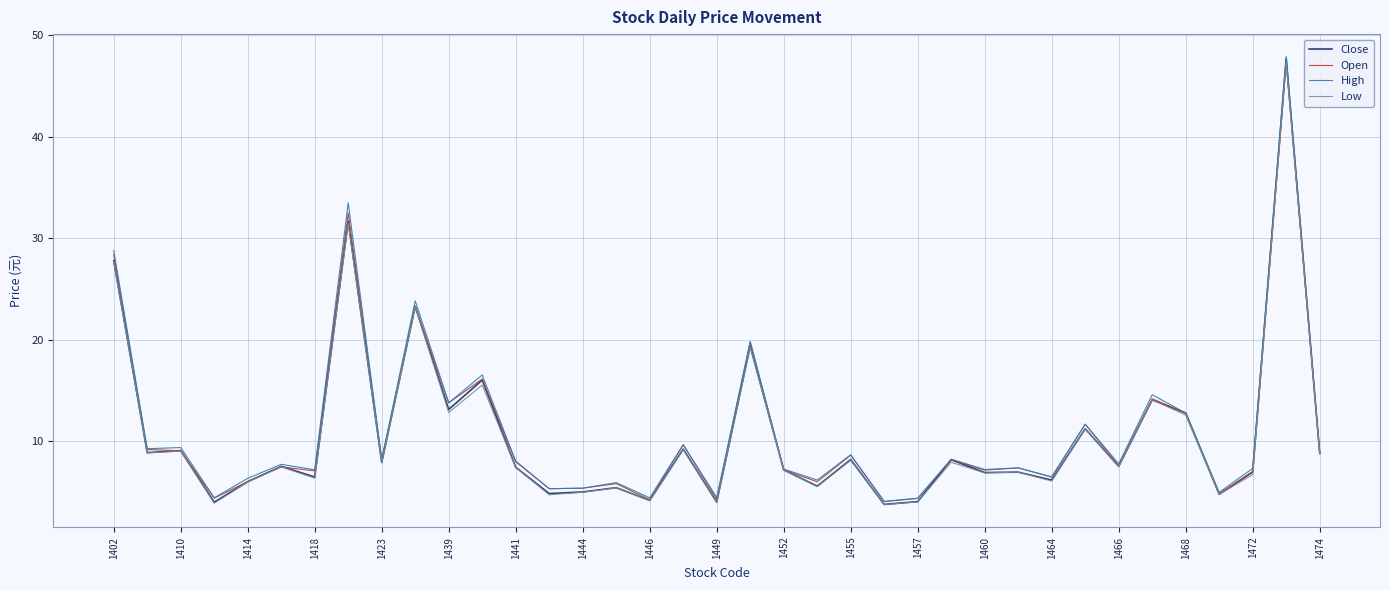

What is the lowest value of the Open series?

4.1